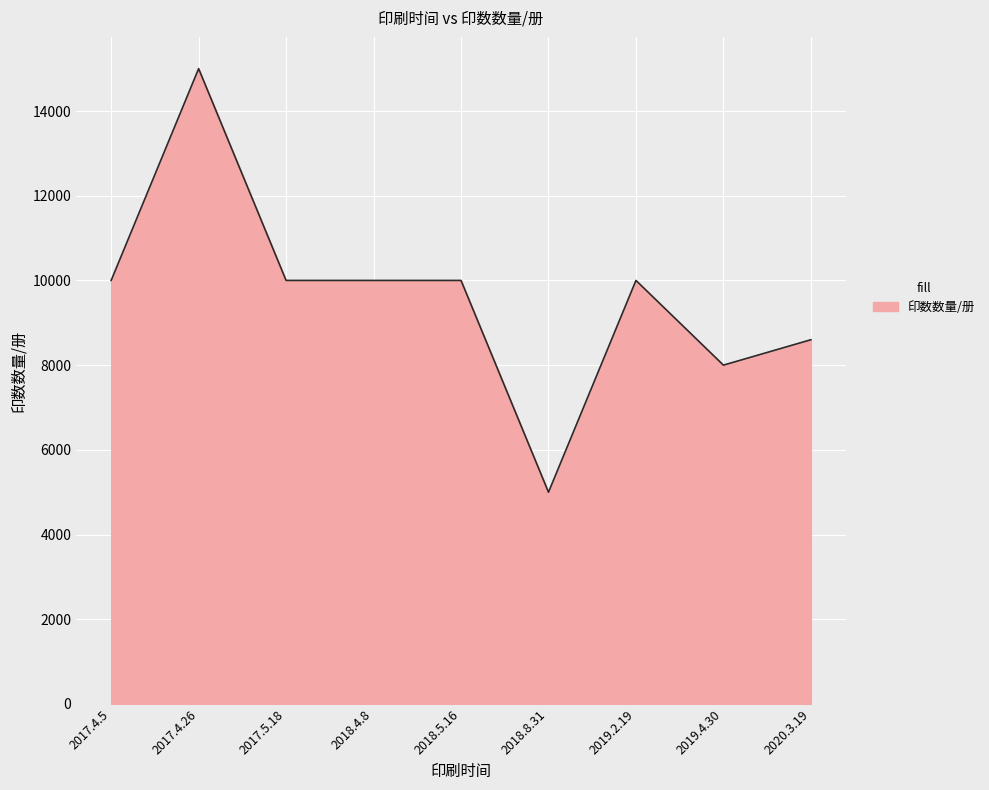

Does the chart have visible grid lines?

Yes